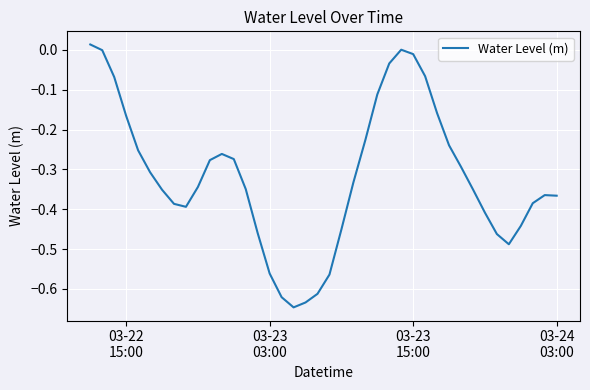

What is the difference between the maximum and minimum values?

0.7